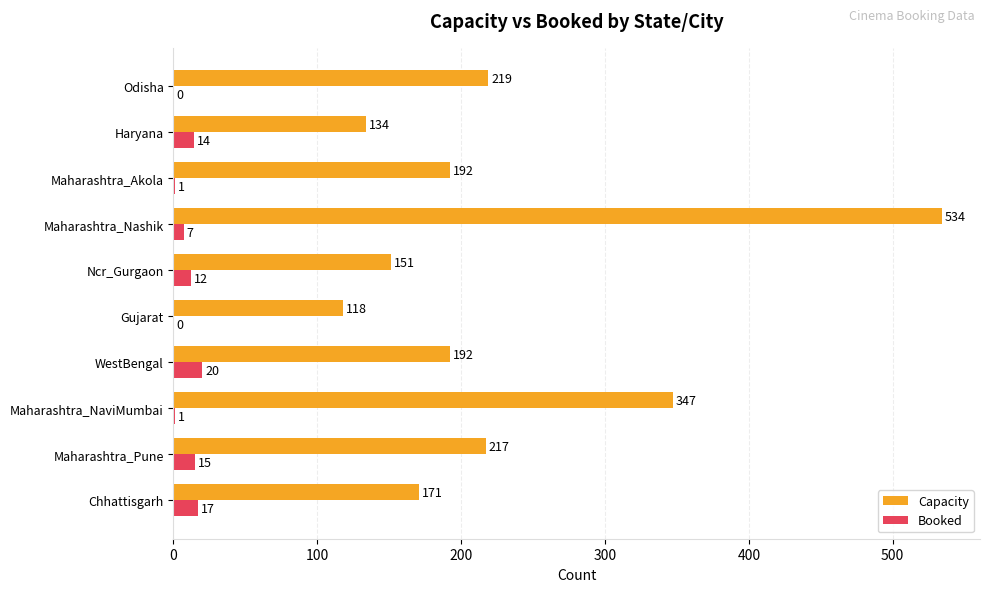

Which category has the highest value across all series?

Maharashtra_Nashik